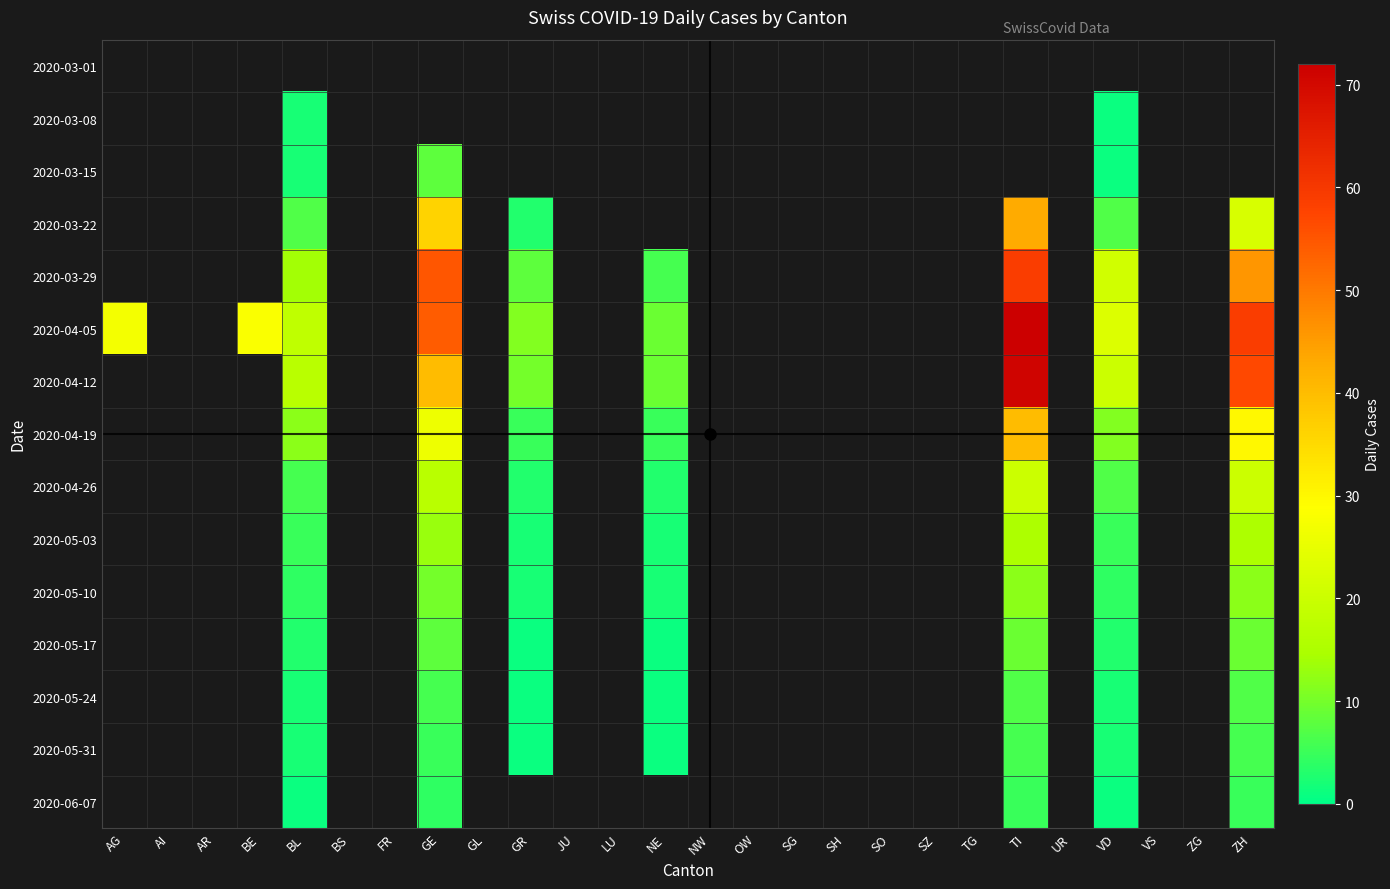

What is the smallest value displayed?

1.0